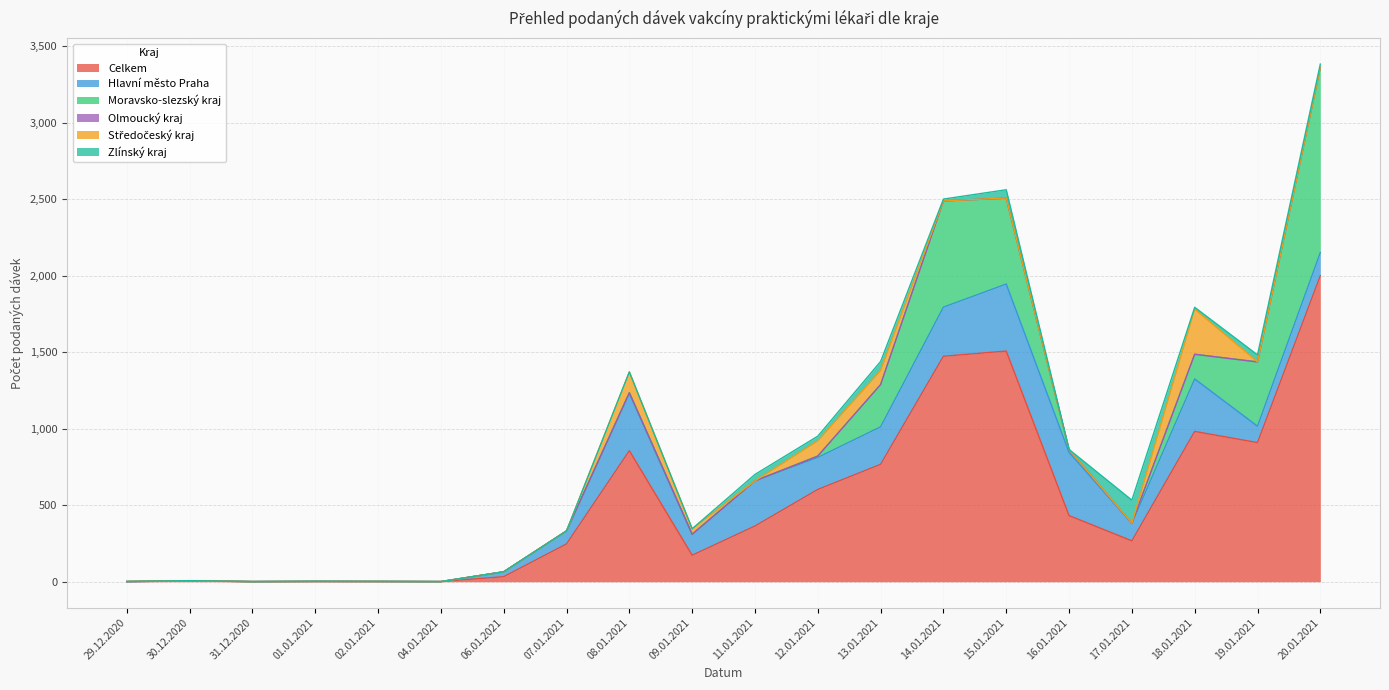

True or false: Zlínský kraj and Moravsko-slezský kraj intersect in this chart.

True